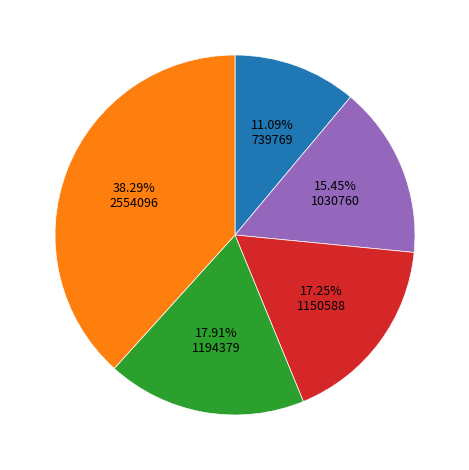

Count the number of slices in the pie.

5